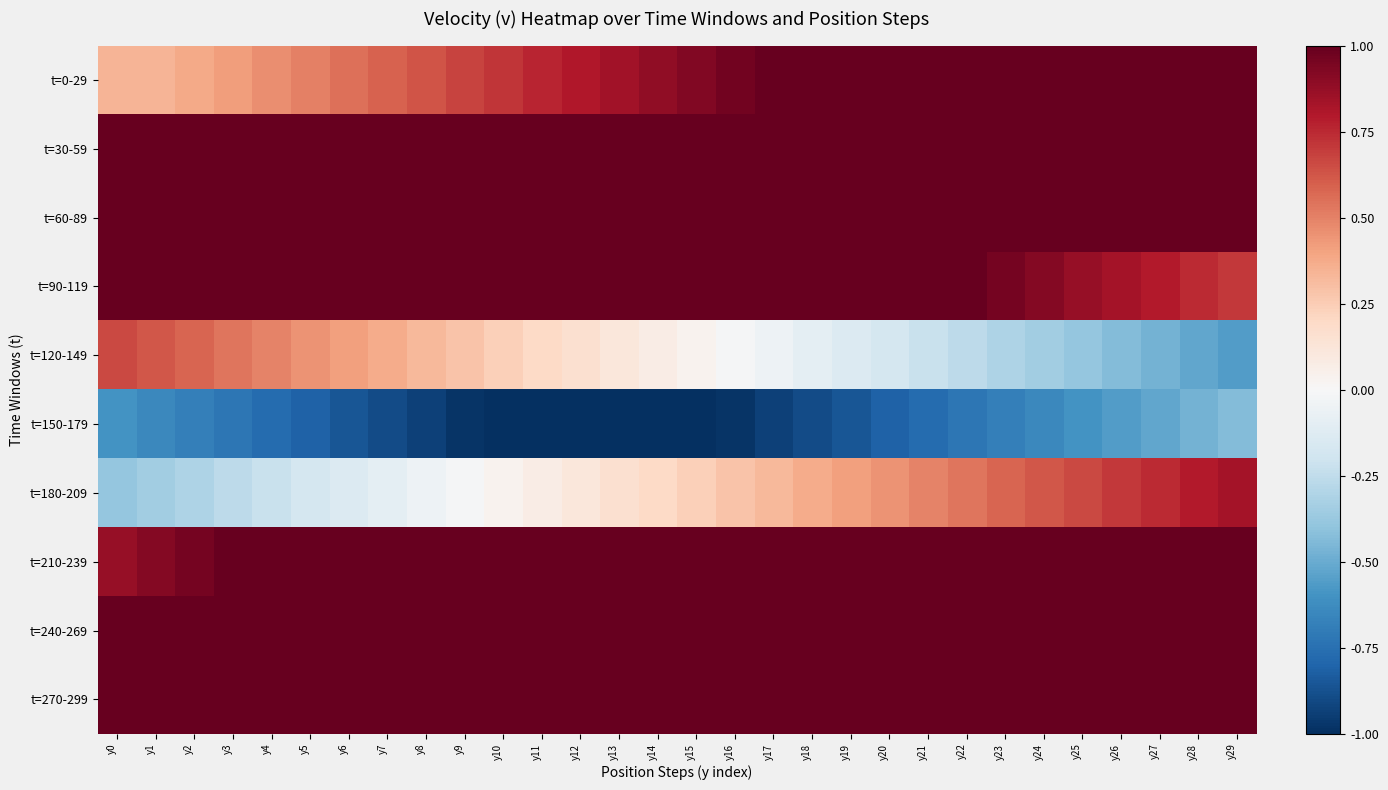

Reading left to right, what are all the values shown in this chart?

t=0-29: y0=0.3	y1=0.3	y2=0.4	y3=0.4	y4=0.5	y5=0.5	y6=0.5	y7=0.6	y8=0.6	y9=0.7	y10=0.7	y11=0.8	y12=0.8	y13=0.8	y14=0.9	y15=0.9	y16=1.0	y17=1.0	y18=1.0	y19=1.0	y20=1.0	y21=1.0	y22=1.0	y23=1.0	y24=1.0	y25=1.0	y26=1.0	y27=1.0	y28=1.0	y29=1.0
t=30-59: y0=1.0	y1=1.0	y2=1.0	y3=1.0	y4=1.0	y5=1.0	y6=1.0	y7=1.0	y8=1.0	y9=1.0	y10=1.0	y11=1.0	y12=1.0	y13=1.0	y14=1.0	y15=1.0	y16=1.0	y17=1.0	y18=1.0	y19=1.0	y20=1.0	y21=1.0	y22=1.0	y23=1.0	y24=1.0	y25=1.0	y26=1.0	y27=1.0	y28=1.0	y29=1.0
t=60-89: y0=1.0	y1=1.0	y2=1.0	y3=1.0	y4=1.0	y5=1.0	y6=1.0	y7=1.0	y8=1.0	y9=1.0	y10=1.0	y11=1.0	y12=1.0	y13=1.0	y14=1.0	y15=1.0	y16=1.0	y17=1.0	y18=1.0	y19=1.0	y20=1.0	y21=1.0	y22=1.0	y23=1.0	y24=1.0	y25=1.0	y26=1.0	y27=1.0	y28=1.0	y29=1.0
t=90-119: y0=1.0	y1=1.0	y2=1.0	y3=1.0	y4=1.0	y5=1.0	y6=1.0	y7=1.0	y8=1.0	y9=1.0	y10=1.0	y11=1.0	y12=1.0	y13=1.0	y14=1.0	y15=1.0	y16=1.0	y17=1.0	y18=1.0	y19=1.0	y20=1.0	y21=1.0	y22=1.0	y23=1.0	y24=0.9	y25=0.9	y26=0.8	y27=0.8	y28=0.7	y29=0.7
t=120-149: y0=0.7	y1=0.6	y2=0.6	y3=0.5	y4=0.5	y5=0.5	y6=0.4	y7=0.4	y8=0.3	y9=0.3	y10=0.2	y11=0.2	y12=0.2	y13=0.1	y14=0.1	y15=0.0	y16=-0.0	y17=-0.1	y18=-0.1	y19=-0.1	y20=-0.2	y21=-0.2	y22=-0.3	y23=-0.3	y24=-0.3	y25=-0.4	y26=-0.4	y27=-0.5	y28=-0.5	y29=-0.6
t=150-179: y0=-0.6	y1=-0.6	y2=-0.7	y3=-0.7	y4=-0.8	y5=-0.8	y6=-0.9	y7=-0.9	y8=-0.9	y9=-1.0	y10=-1.0	y11=-1.0	y12=-1.0	y13=-1.0	y14=-1.0	y15=-1.0	y16=-1.0	y17=-0.9	y18=-0.9	y19=-0.9	y20=-0.8	y21=-0.8	y22=-0.7	y23=-0.7	y24=-0.6	y25=-0.6	y26=-0.6	y27=-0.5	y28=-0.5	y29=-0.4
t=180-209: y0=-0.4	y1=-0.3	y2=-0.3	y3=-0.3	y4=-0.2	y5=-0.2	y6=-0.1	y7=-0.1	y8=-0.1	y9=-0.0	y10=0.0	y11=0.1	y12=0.1	y13=0.2	y14=0.2	y15=0.2	y16=0.3	y17=0.3	y18=0.4	y19=0.4	y20=0.5	y21=0.5	y22=0.5	y23=0.6	y24=0.6	y25=0.7	y26=0.7	y27=0.7	y28=0.8	y29=0.8
t=210-239: y0=0.9	y1=0.9	y2=1.0	y3=1.0	y4=1.0	y5=1.0	y6=1.0	y7=1.0	y8=1.0	y9=1.0	y10=1.0	y11=1.0	y12=1.0	y13=1.0	y14=1.0	y15=1.0	y16=1.0	y17=1.0	y18=1.0	y19=1.0	y20=1.0	y21=1.0	y22=1.0	y23=1.0	y24=1.0	y25=1.0	y26=1.0	y27=1.0	y28=1.0	y29=1.0
t=240-269: y0=1.0	y1=1.0	y2=1.0	y3=1.0	y4=1.0	y5=1.0	y6=1.0	y7=1.0	y8=1.0	y9=1.0	y10=1.0	y11=1.0	y12=1.0	y13=1.0	y14=1.0	y15=1.0	y16=1.0	y17=1.0	y18=1.0	y19=1.0	y20=1.0	y21=1.0	y22=1.0	y23=1.0	y24=1.0	y25=1.0	y26=1.0	y27=1.0	y28=1.0	y29=1.0
t=270-299: y0=1.0	y1=1.0	y2=1.0	y3=1.0	y4=1.0	y5=1.0	y6=1.0	y7=1.0	y8=1.0	y9=1.0	y10=1.0	y11=1.0	y12=1.0	y13=1.0	y14=1.0	y15=1.0	y16=1.0	y17=1.0	y18=1.0	y19=1.0	y20=1.0	y21=1.0	y22=1.0	y23=1.0	y24=1.0	y25=1.0	y26=1.0	y27=1.0	y28=1.0	y29=1.0